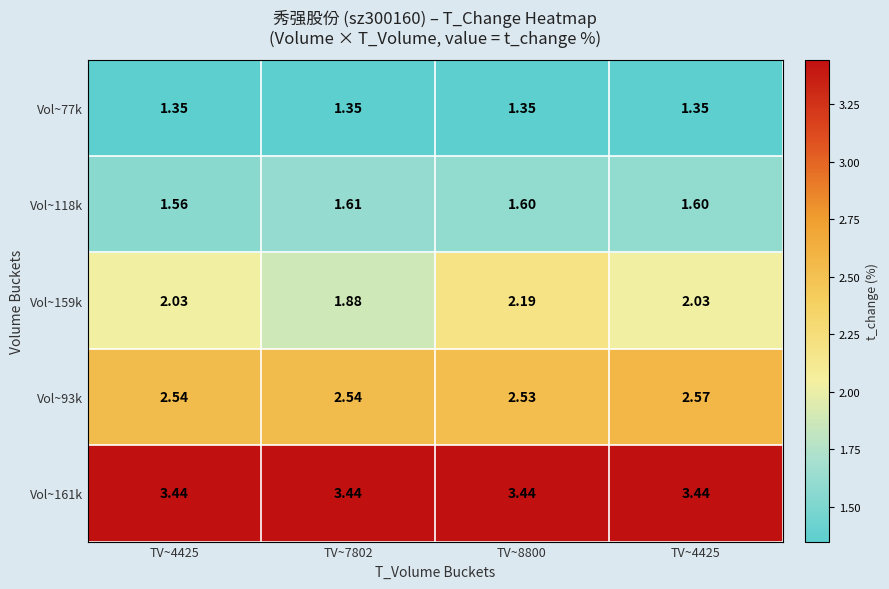

Count the number of data series in this chart.

5